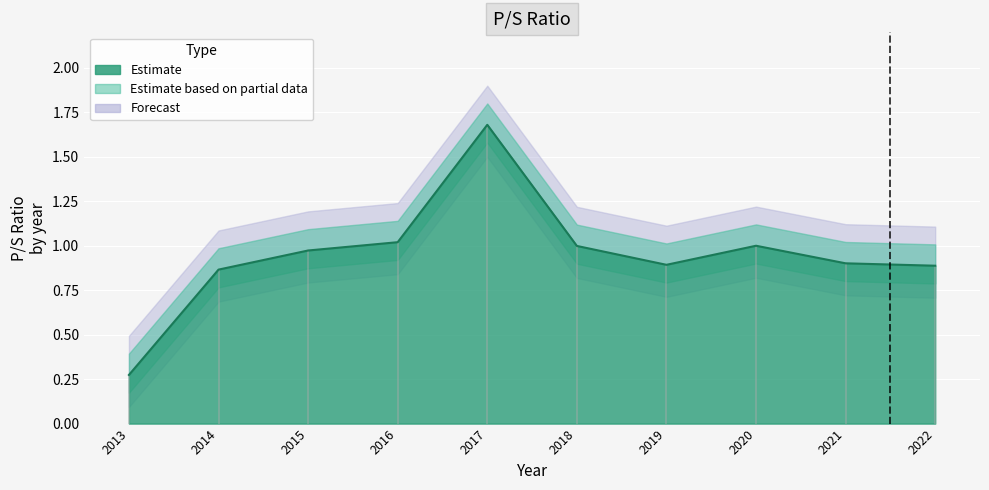

Reading left to right, what are all the values shown in this chart?

2013=0.3	2014=0.9	2015=1.0	2016=1.0	2017=1.7	2018=1.0	2019=0.9	2020=1.0	2021=0.9	2022=0.9